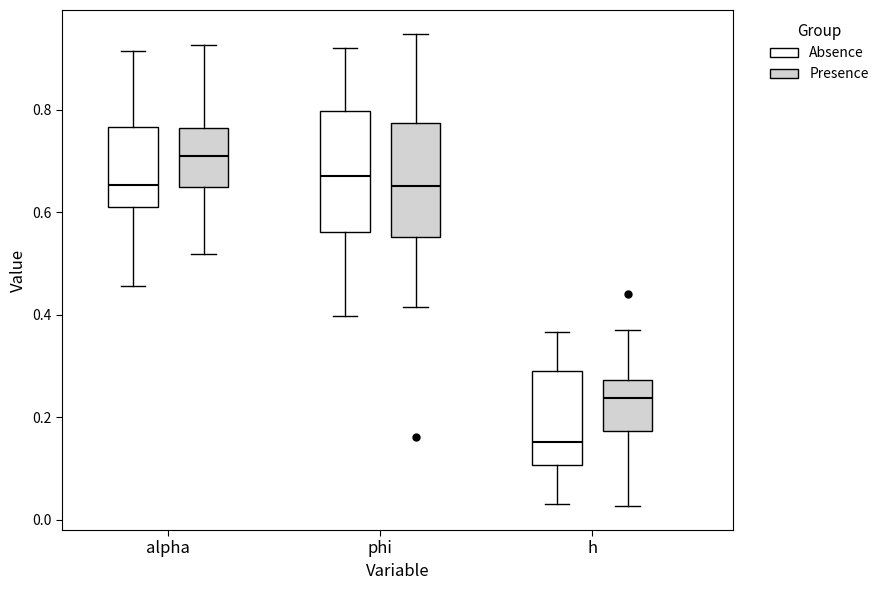

Reading left to right, read every box against the y-axis: the position of its median line, the range the box covers, and the ends of its whiskers. The values are not printed on the chart, so give them approximately, as read against the axis.

alpha (Absence): median 0.66, box 0.60 to 0.76, whiskers 0.46 to 0.92
alpha (Presence): median 0.70, box 0.64 to 0.76, whiskers 0.52 to 0.92
phi (Absence): median 0.68, box 0.56 to 0.80, whiskers 0.40 to 0.92
phi (Presence): median 0.66, box 0.56 to 0.78, whiskers 0.42 to 0.94
h (Absence): median 0.16, box 0.10 to 0.28, whiskers 0.04 to 0.36
h (Presence): median 0.24, box 0.18 to 0.28, whiskers 0.02 to 0.36